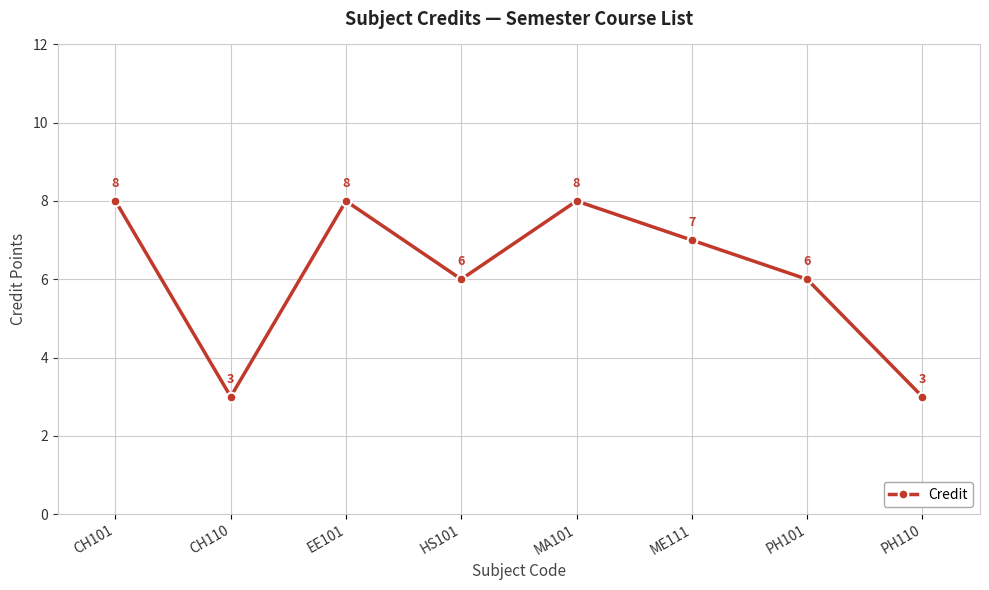

How many categories are shown in the chart?

8